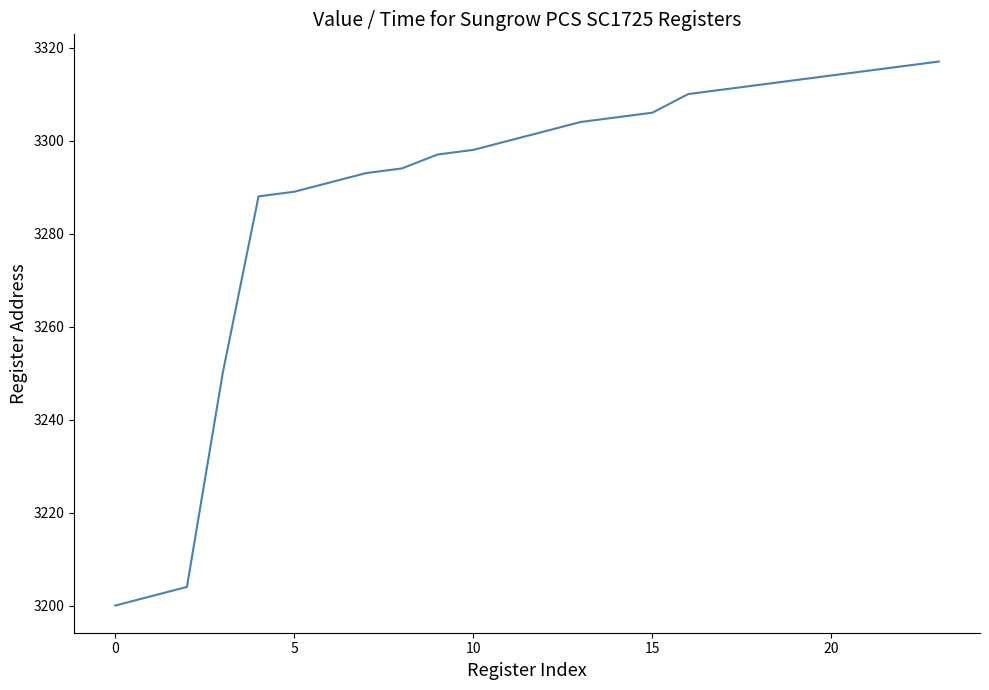

What is the difference between the maximum and minimum values?

117